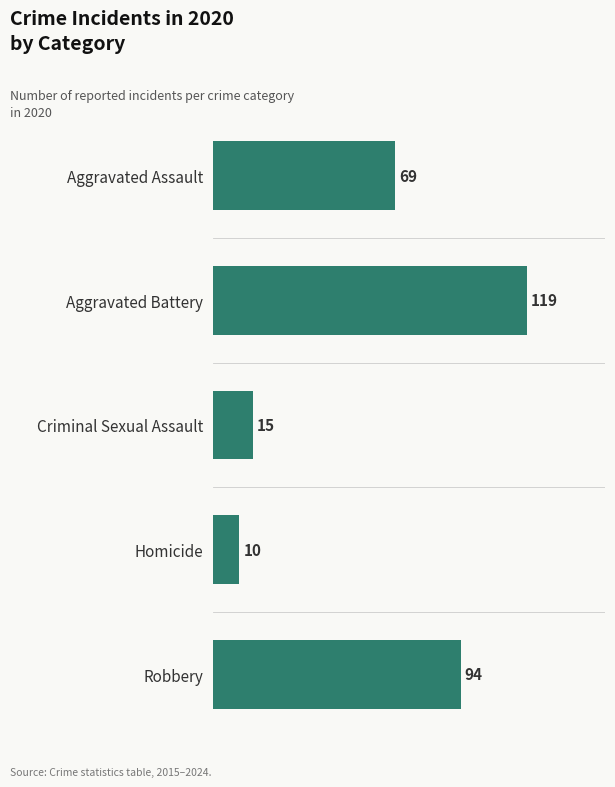

What is the average value?

61